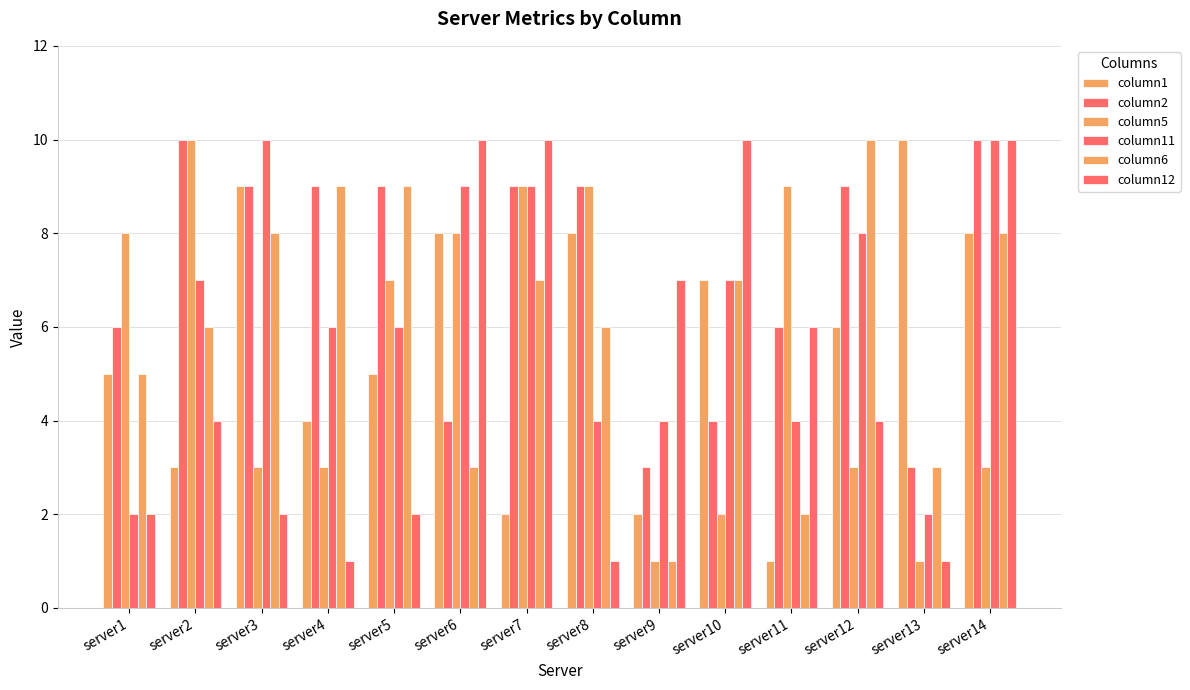

Does the chart contain any negative values?

No